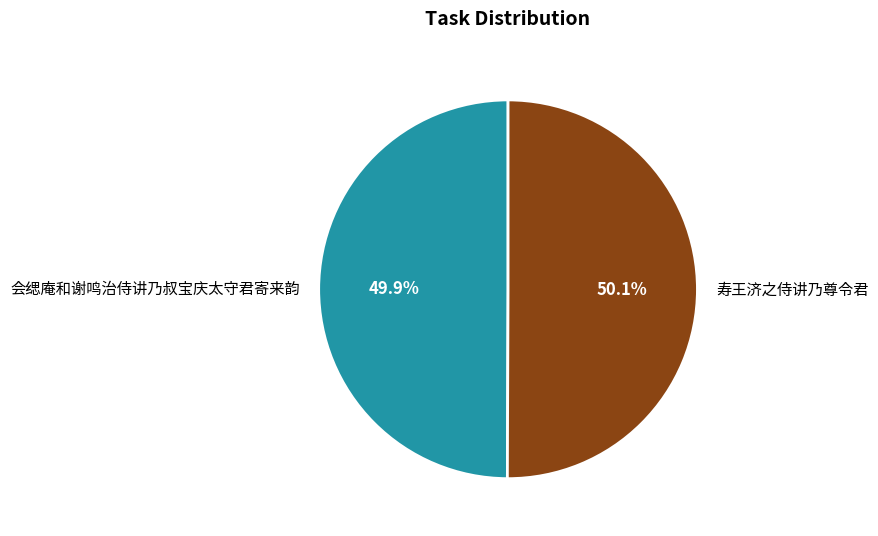

What is the ratio of the value at 会缌庵和谢鸣治侍讲乃叔宝庆太守君寄来韵 to the value at 寿王济之侍讲乃尊令君?

1.0